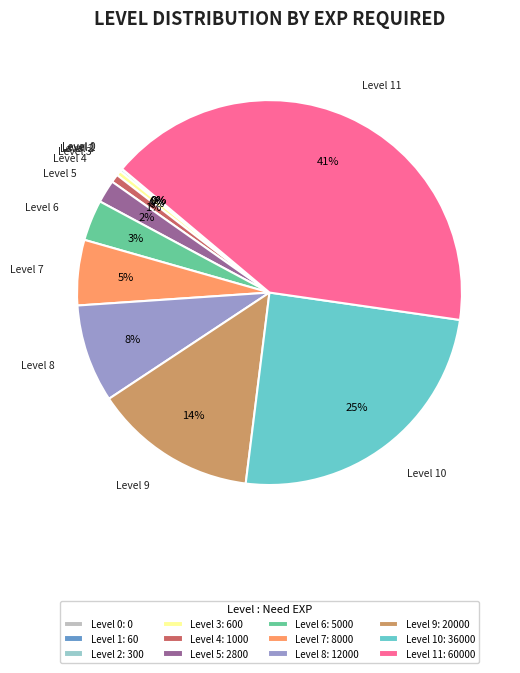

True or false: Level 3: 600 accounts for 0% of the total.

True